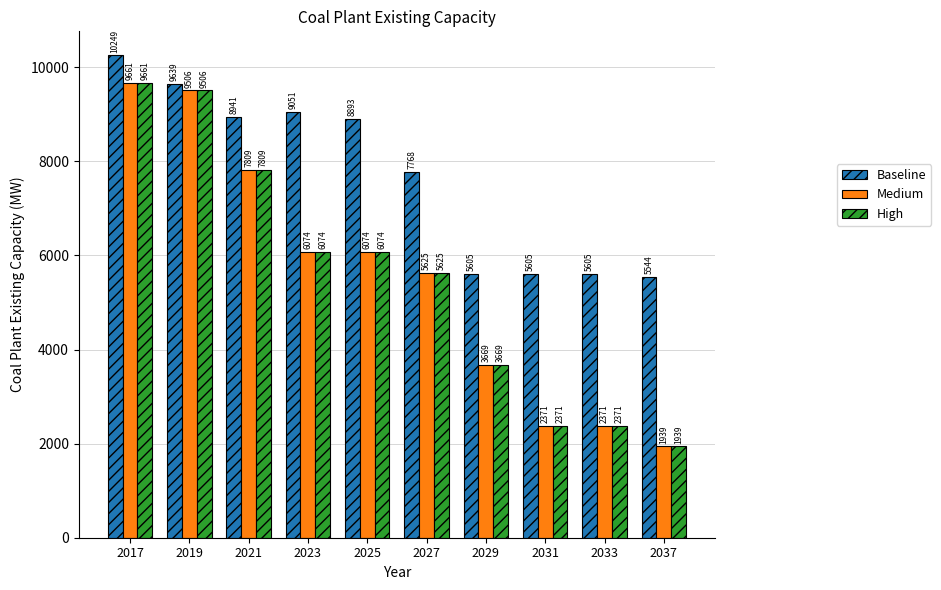

What value does the High series have at 2027?

5624.8